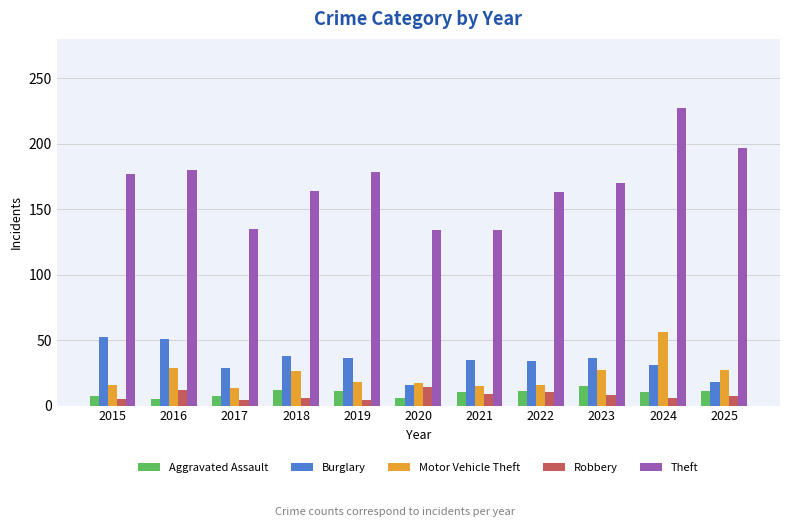

What is the value of the Burglary bar at the 4th from the left?

38